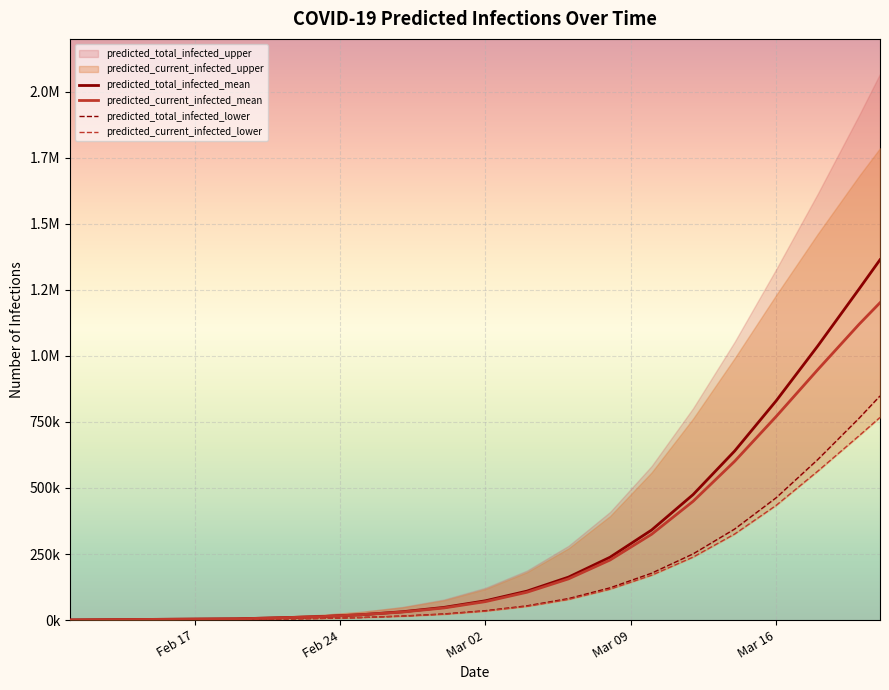

Is the value of predicted_total_infected_lower at 12 greater than the value of predicted_current_infected_lower at 19?

No